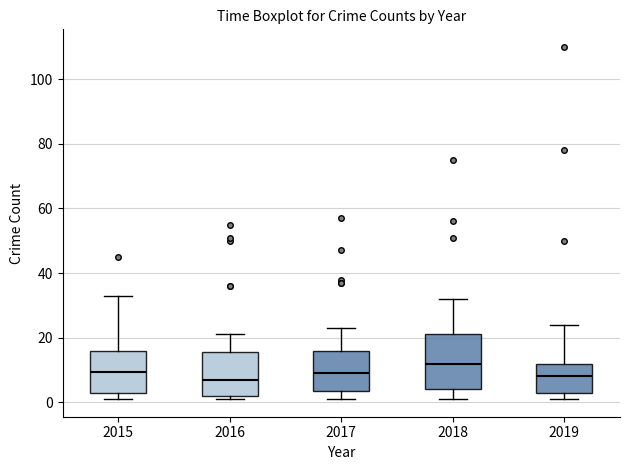

Reading left to right, transcribe this box plot: for each box, give where its median line is, the range the box spans, and where its two whiskers end, as read against the y-axis. The values are not printed on the chart, so give them approximately, as read against the axis.

2015: median 10, box 4 to 16, whiskers 2 to 34
2016: median 8, box 2 to 16, whiskers 2 (just below the box's lower edge) to 22
2017: median 10, box 4 to 16, whiskers 2 to 24
2018: median 12, box 4 to 22, whiskers 2 to 32
2019: median 8, box 4 to 12, whiskers 2 to 24